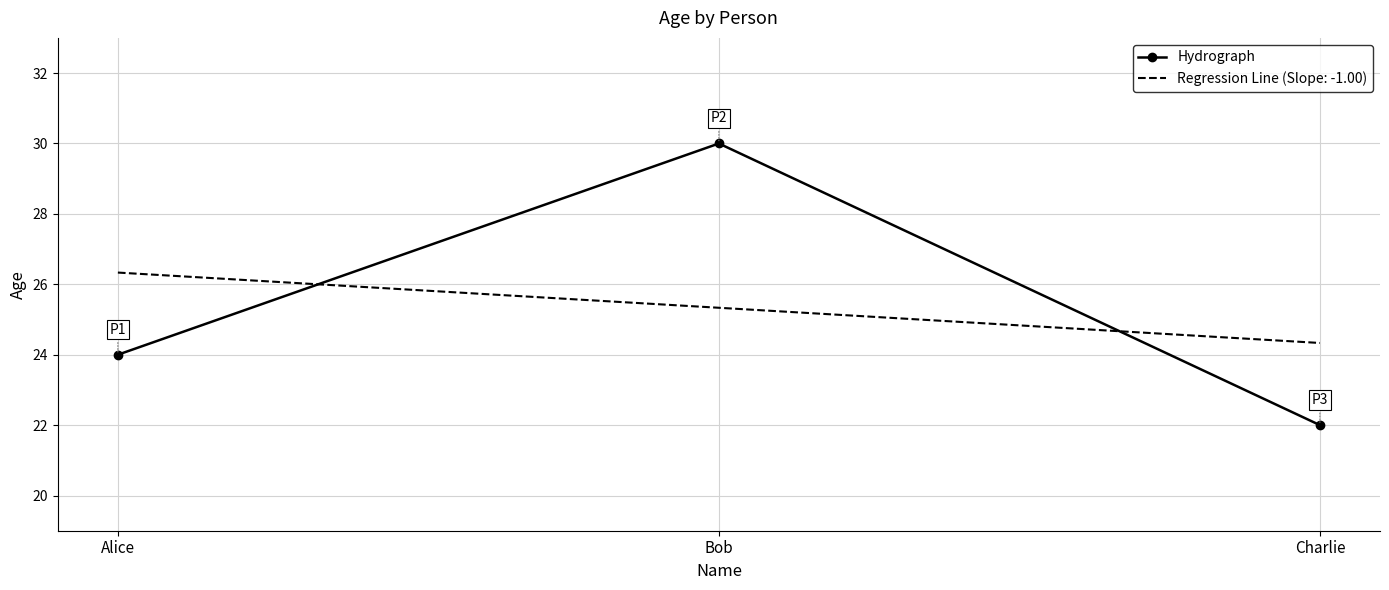

The value of Regression Line (Slope: -1.00) at Charlie is 24.3. True or false?

True